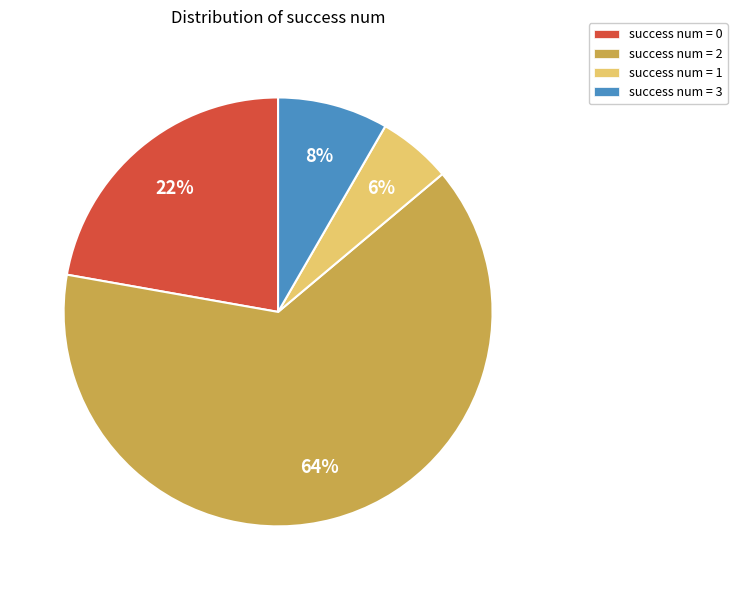

To the nearest percent, what is the difference between the largest and smallest slice percentages?

58%